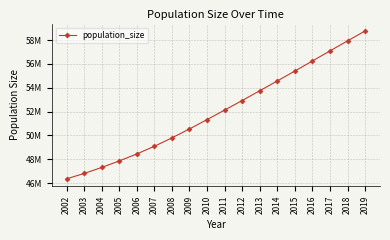

True or false: the data has more than 1 interior local peaks.

False